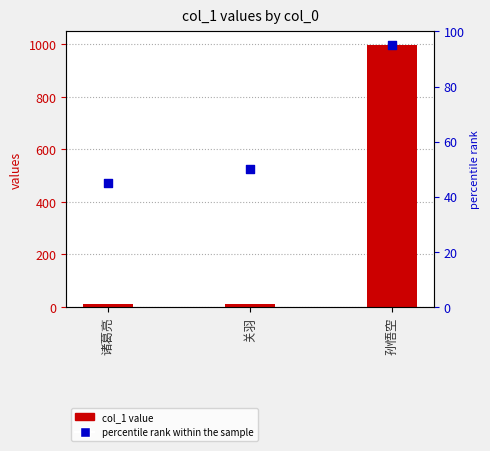

What is the total value across all series at 诸葛亮?

55